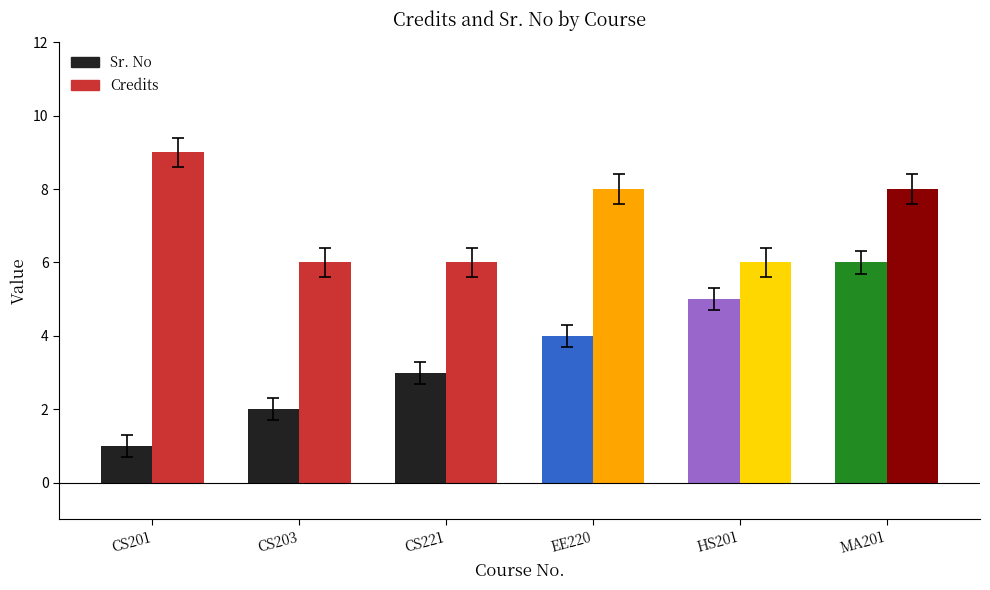

Count the number of categories in the chart.

6